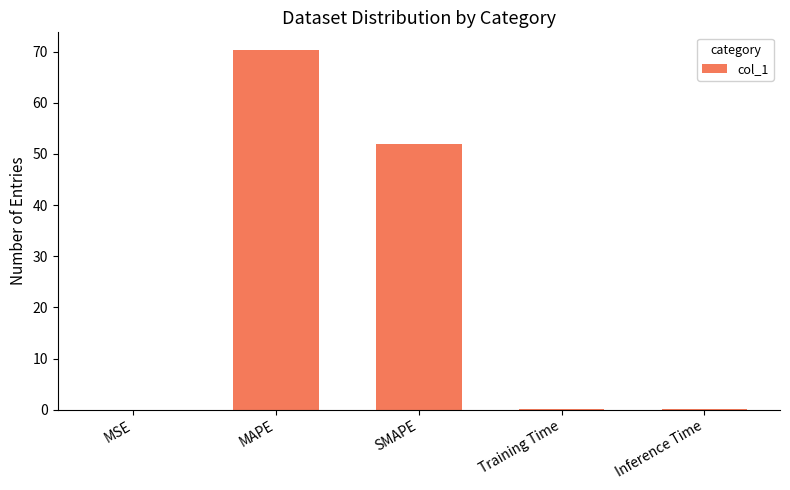

What is the average value?

24.5